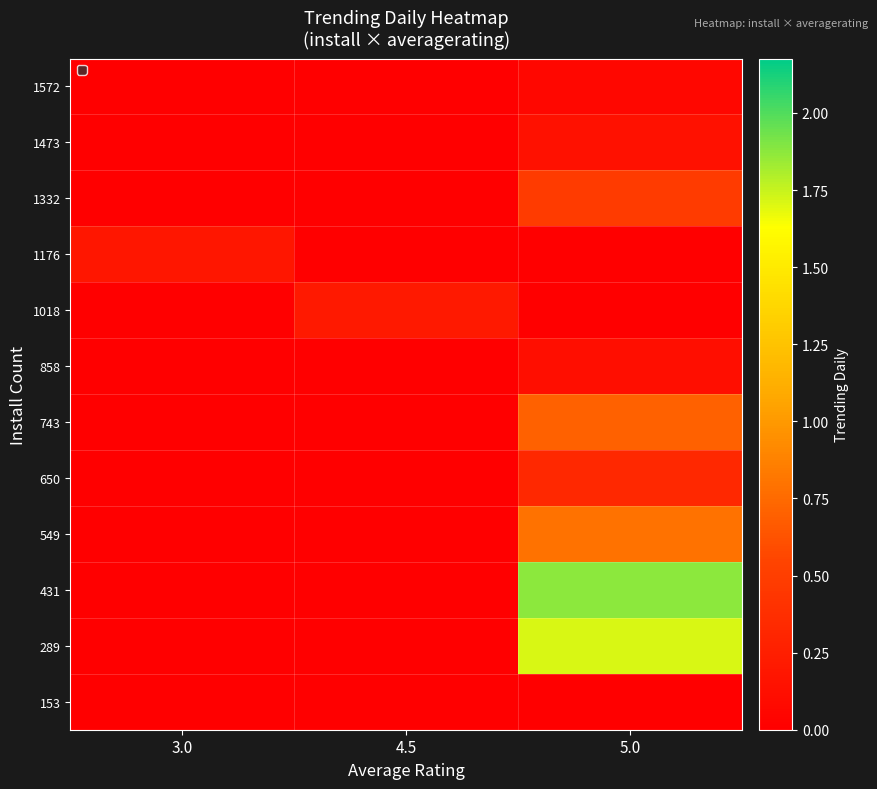

At which category is the sum across all series the highest?

5.0